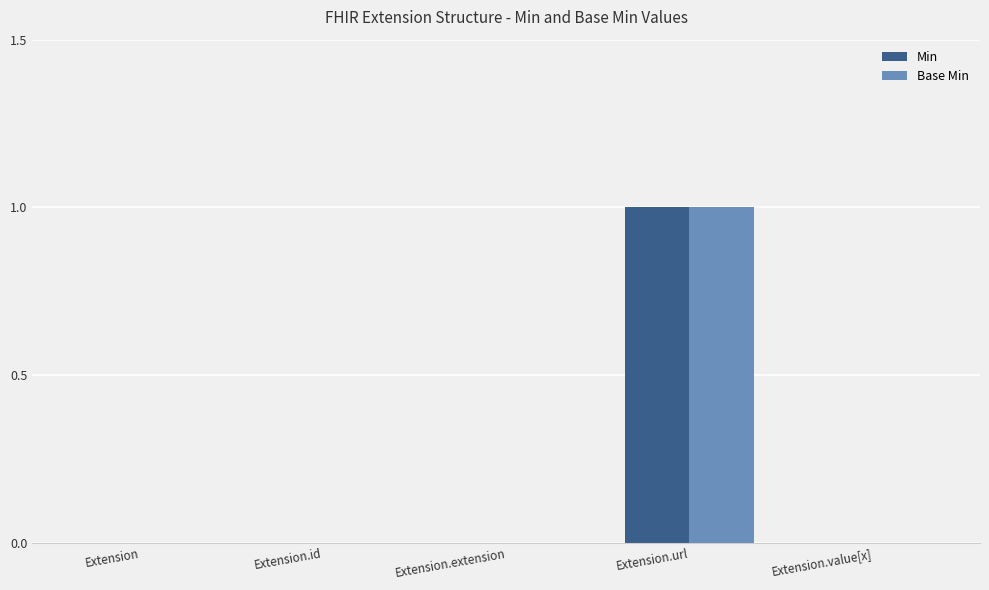

How many series are shown in this chart?

2